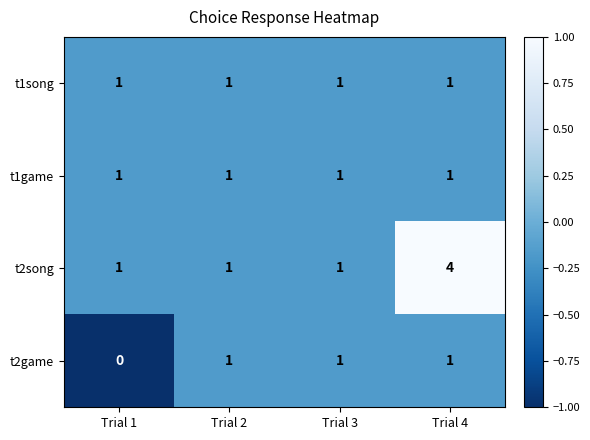

How many t2song values are between 1 and 4?

4